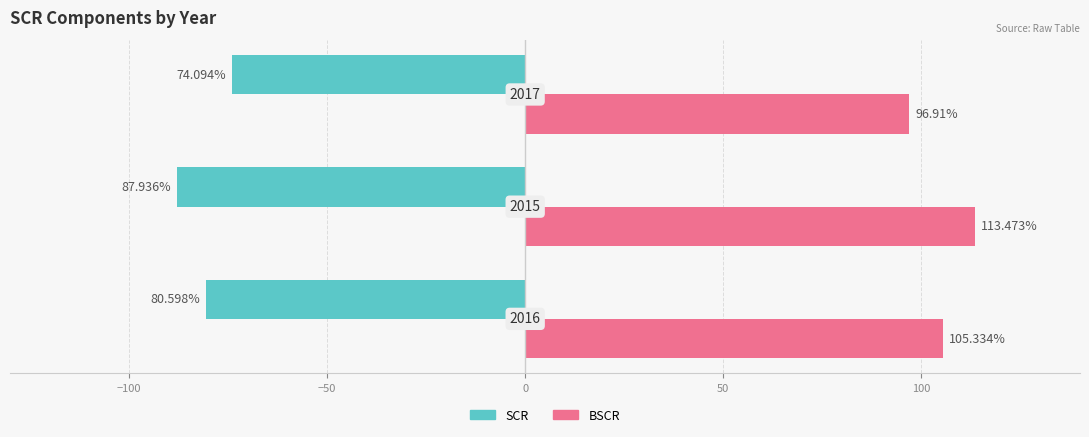

What are all the series names shown in the legend?

SCR, BSCR